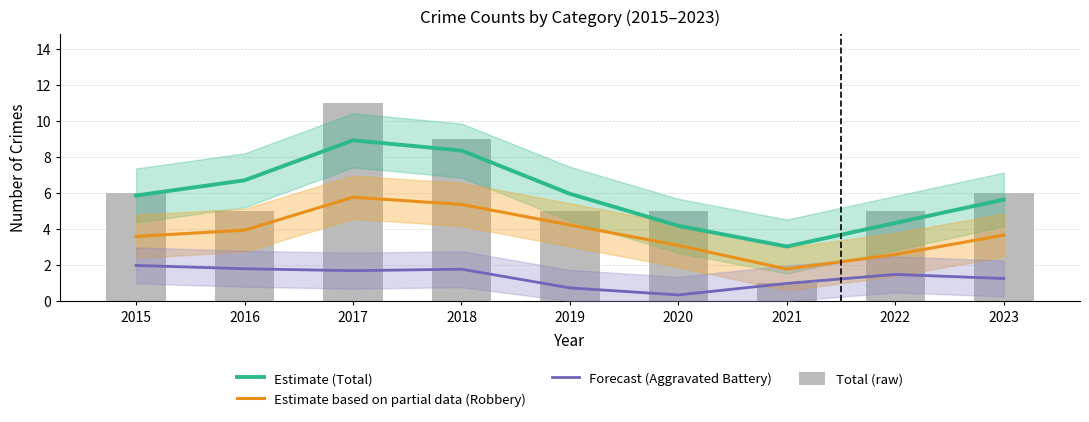

Is it true that Estimate (Total) equals 4.3 at 2021?

False